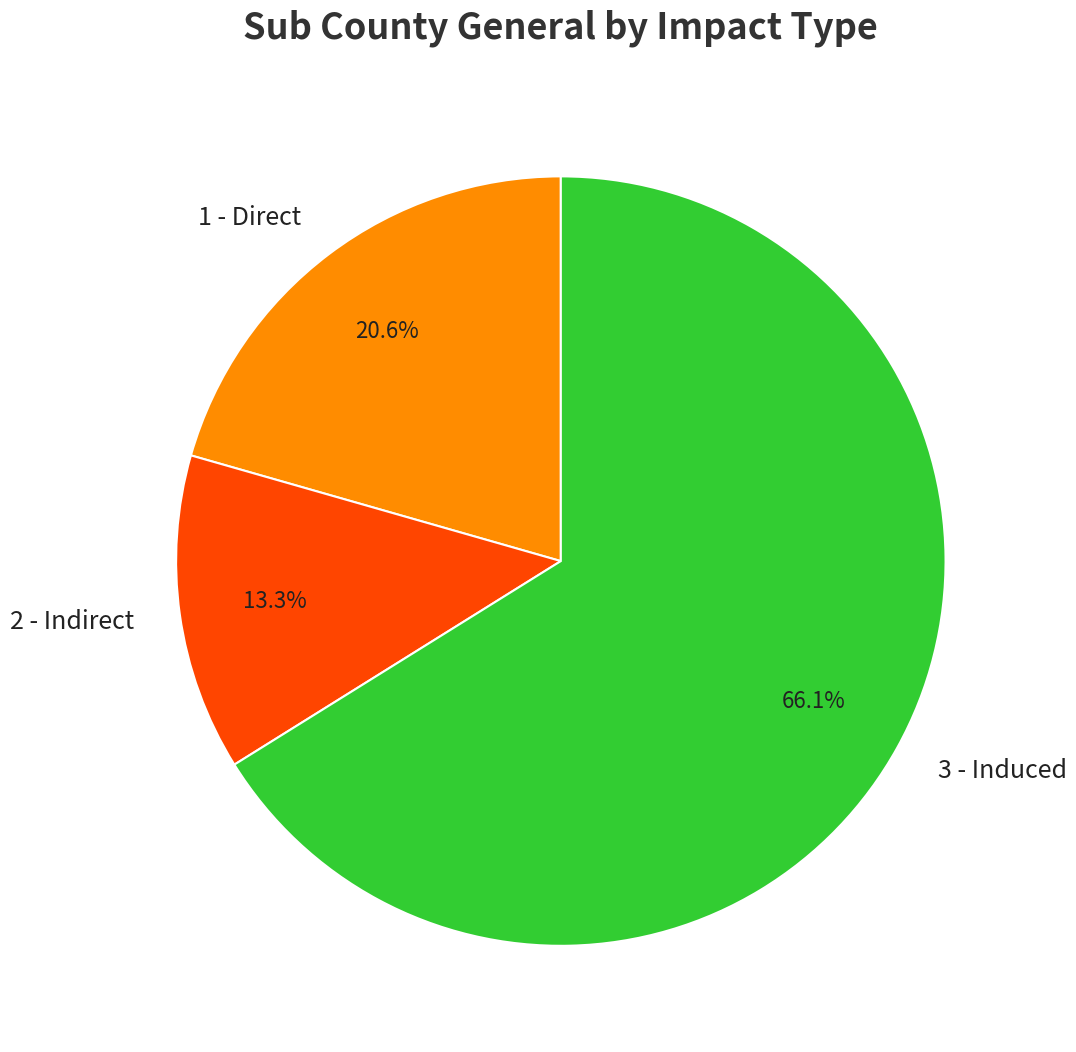

Do 2 - Indirect and 1 - Direct together represent more than half of the pie?

No